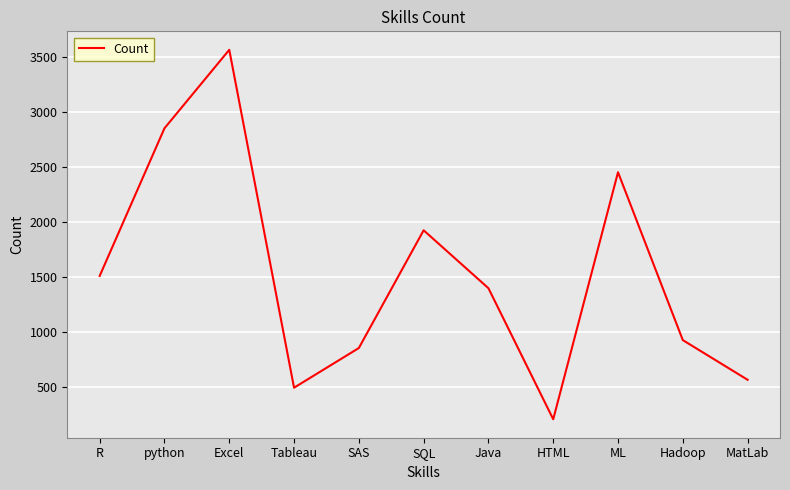

What is the difference between the values at R and Tableau?

1017